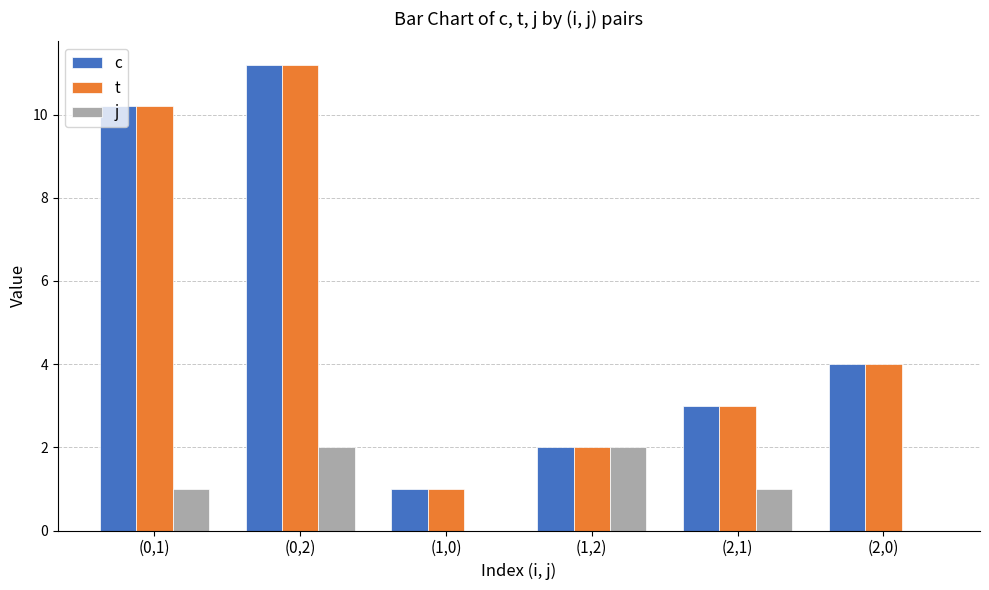

What is the sum of the c values at (2,0) and (1,0)?

5.0